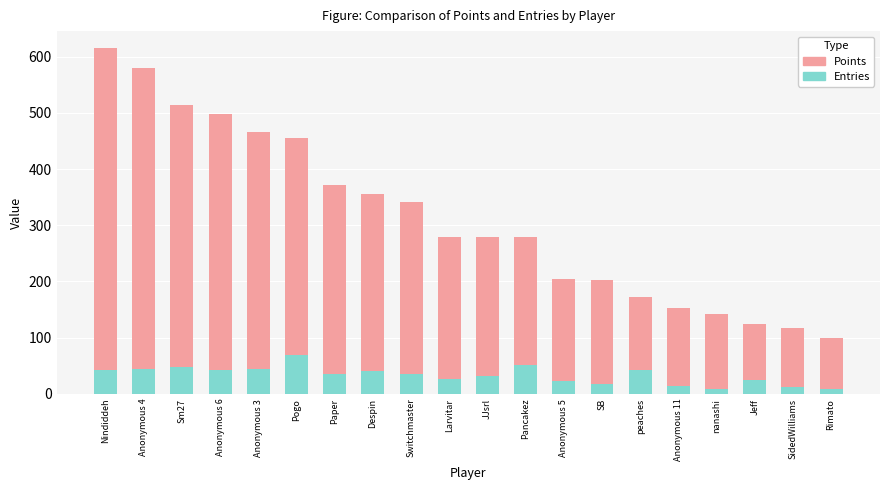

Reading left to right, extract all data points from this chart.

Points: Nindiddeh=615	Anonymous 4=580	Sm27=515	Anonymous 6=499	Anonymous 3=466	Pogo=455	Paper=372	Despin=355	Switchmaster=341	Larvitar=279	JJsrl=279	Pancakez=279	Anonymous 5=204	SB=202	peaches=172	Anonymous 11=153	nanashi=143	Jeff=125	SidedWilliams=117	Rimato=100
Entries: Nindiddeh=42	Anonymous 4=45	Sm27=47	Anonymous 6=42	Anonymous 3=45	Pogo=69	Paper=35	Despin=41	Switchmaster=35	Larvitar=26	JJsrl=31	Pancakez=52	Anonymous 5=23	SB=17	peaches=42	Anonymous 11=14	nanashi=8	Jeff=25	SidedWilliams=12	Rimato=9